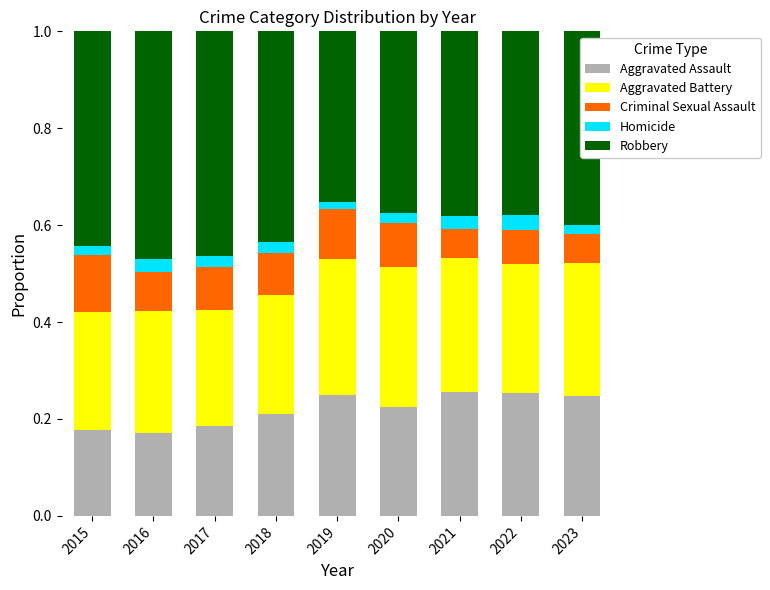

What is the sum of all Aggravated Assault values?

2.0